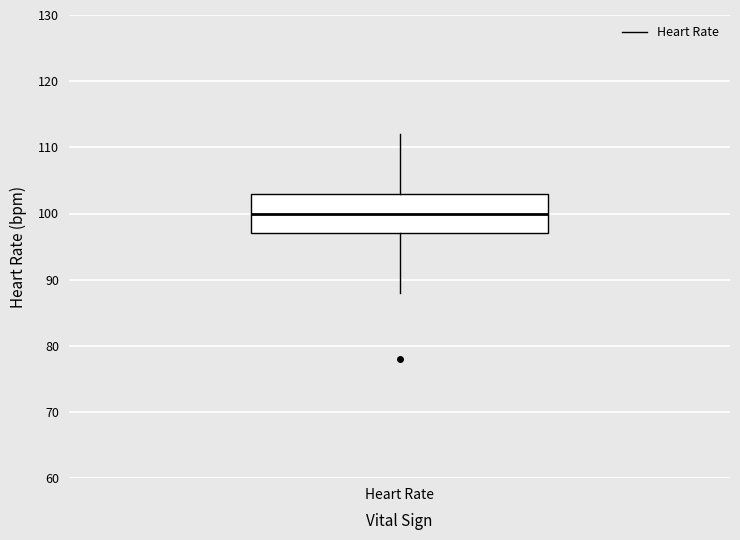

Where does the lower whisker of the box for Heart Rate end on the y-axis? The values are not printed on the chart, so give them approximately, as read against the axis.

88